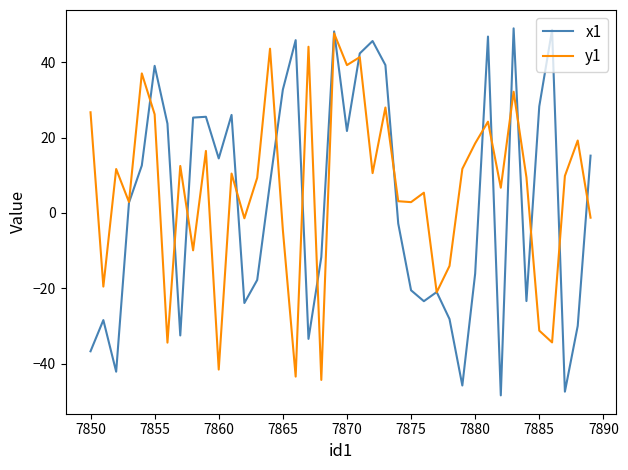

What are all the series names shown in the legend?

x1, y1